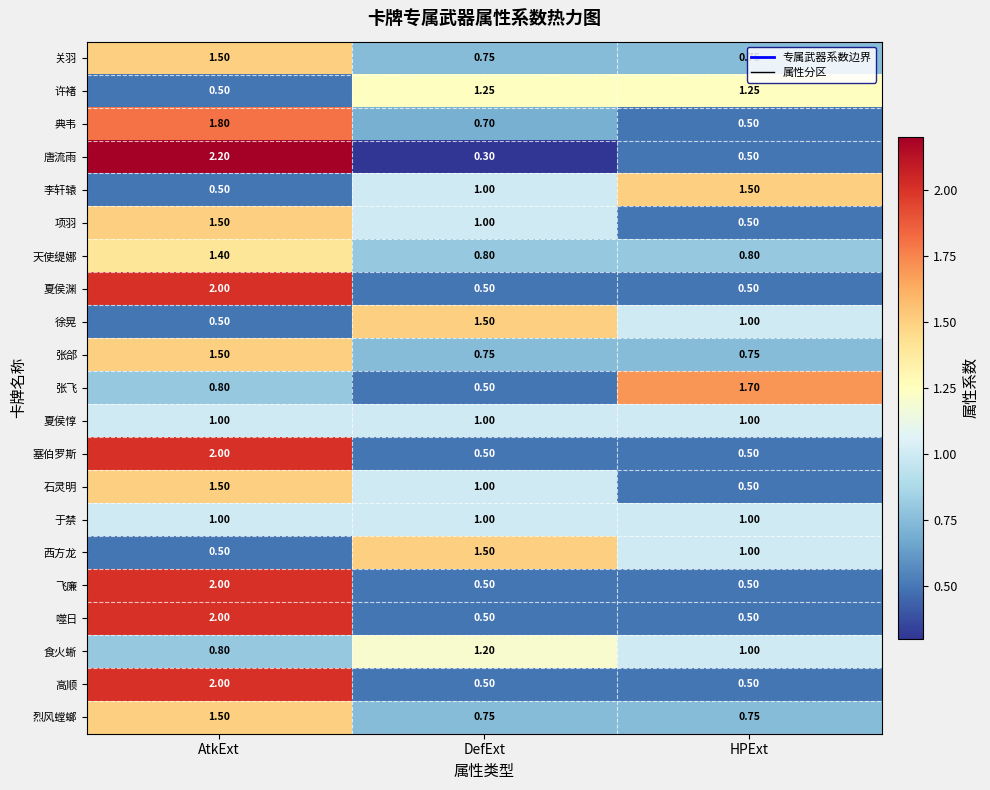

At how many categories does at least one series exceed 0?

3